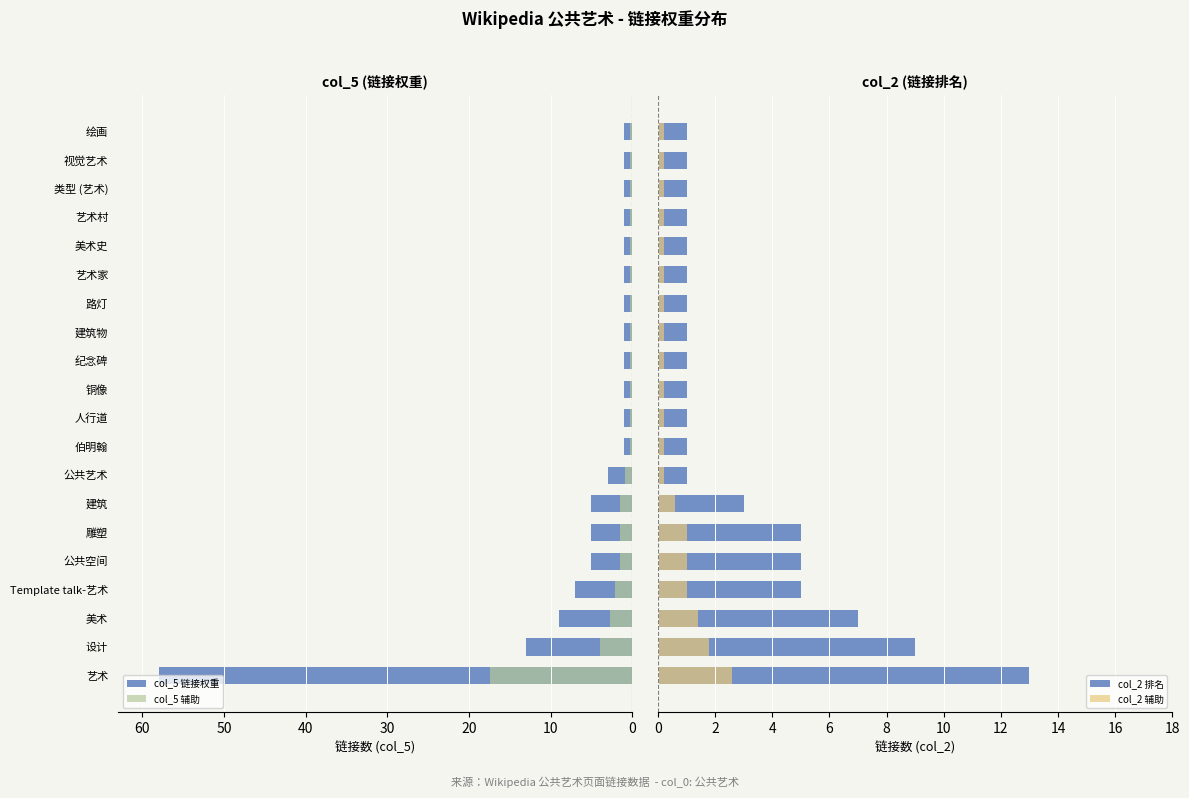

Which series has the largest total across all categories?

col_5 链接权重